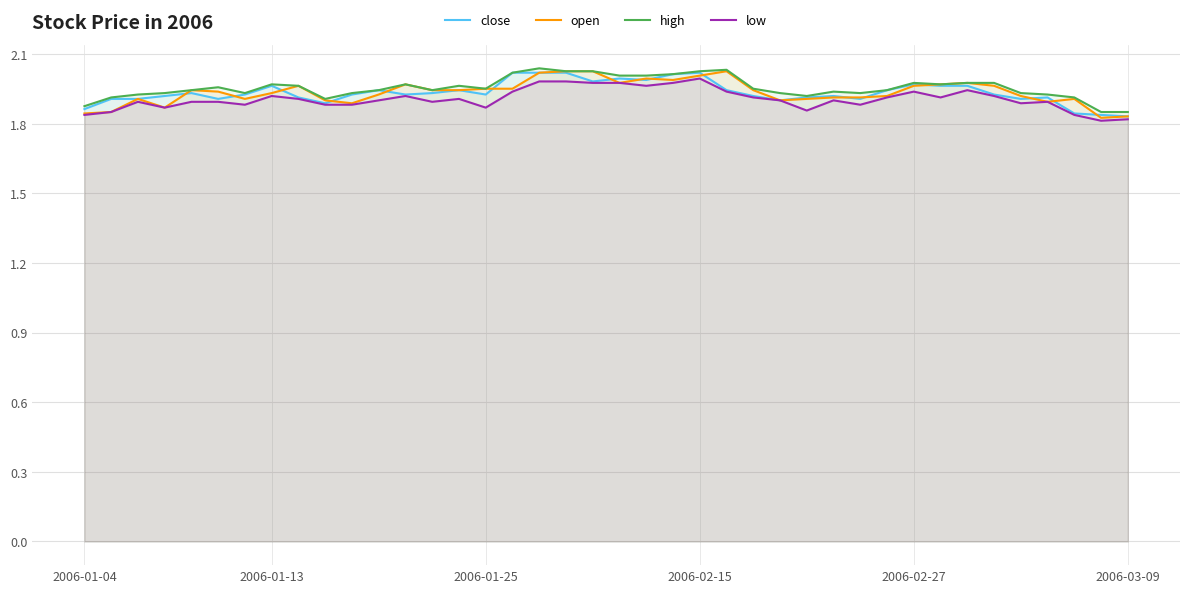

True or false: close has more than 2 points higher than both neighbors.

True